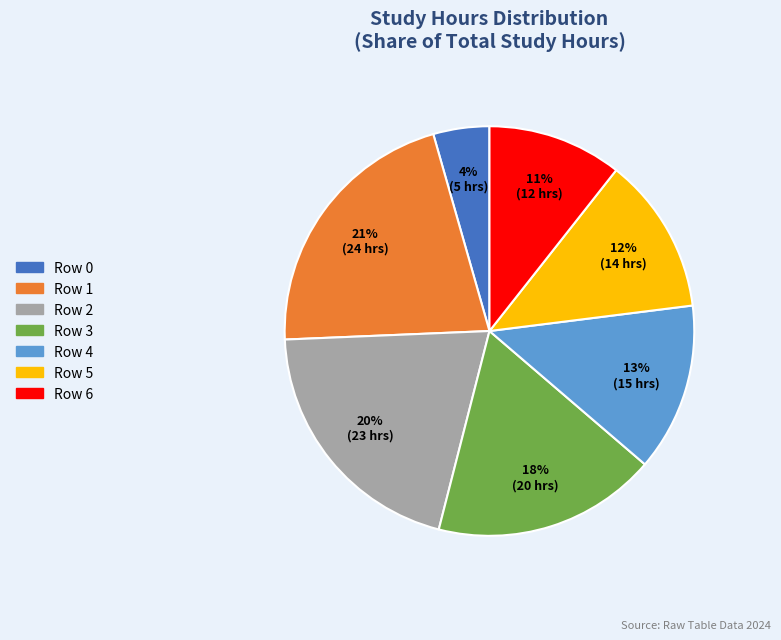

To the nearest percent, what is the average slice percentage?

14%